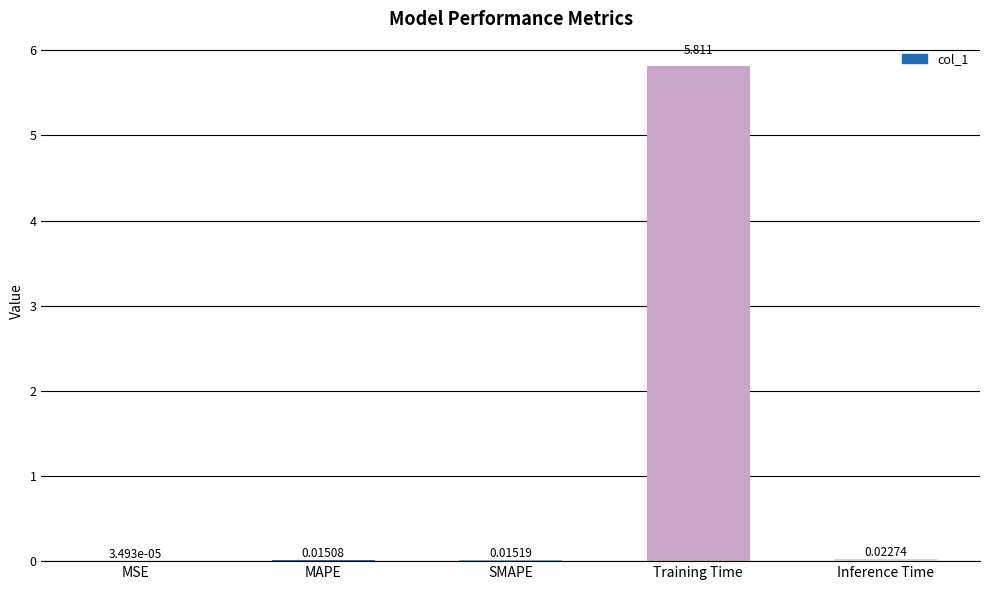

Where is the data nearest to the value 2?

Inference Time